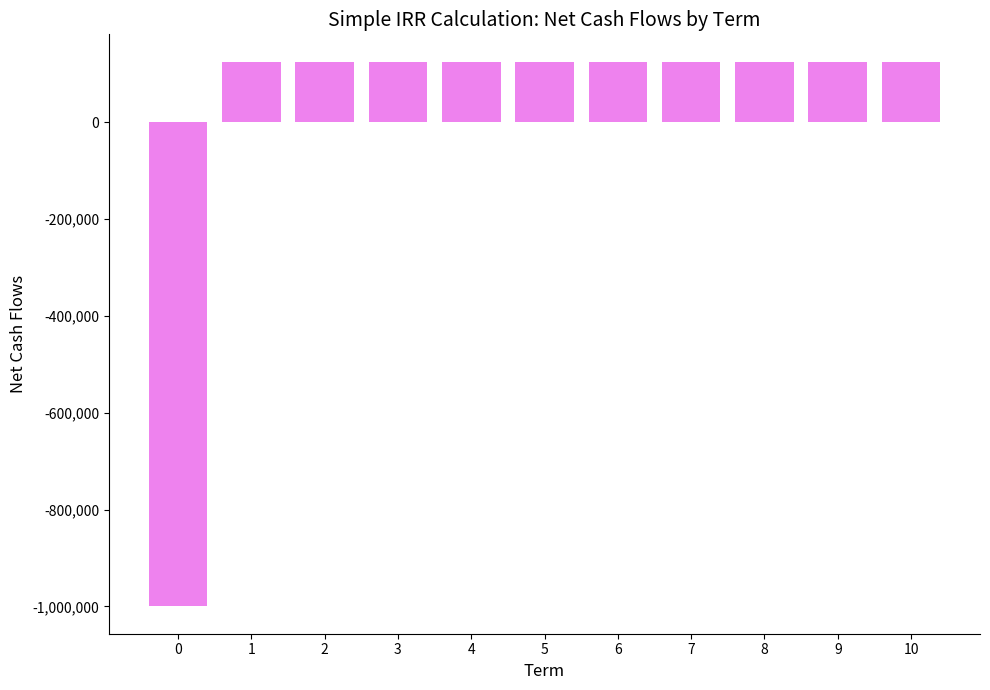

What is the value of the 1st bar from the left?

-1000000